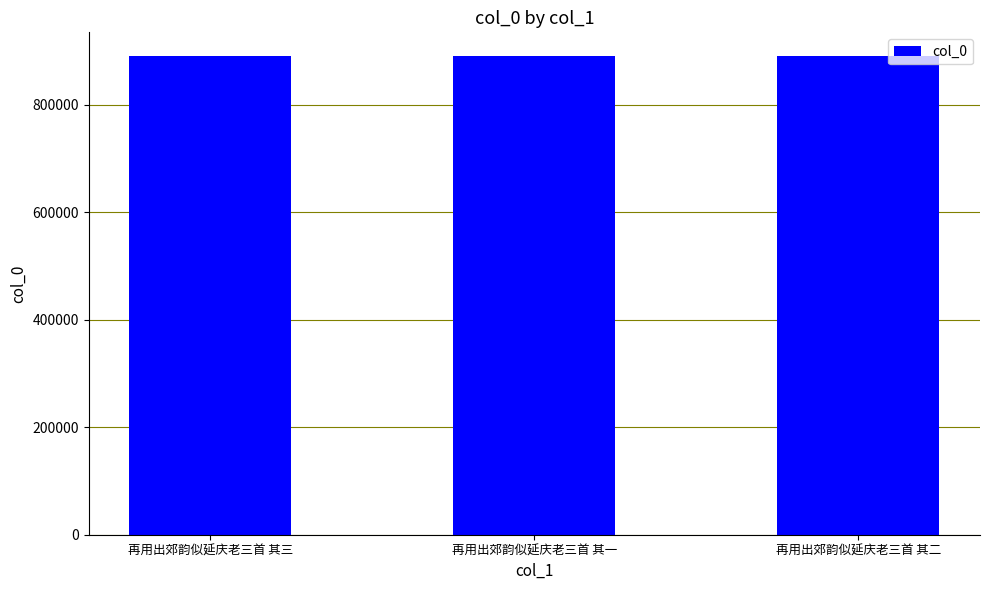

What is the sum of the values at 再用出郊韵似延庆老三首 其二 and 再用出郊韵似延庆老三首 其三?

1781205